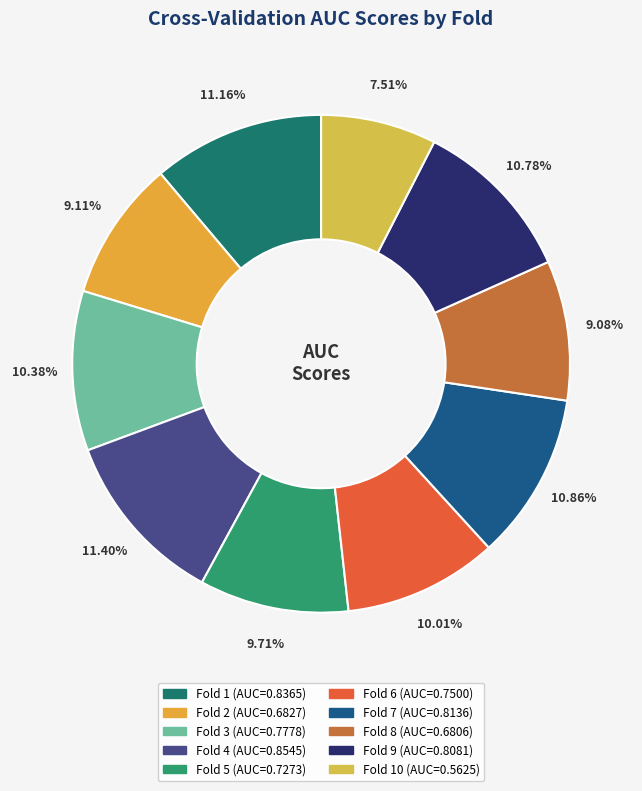

What is the largest slice in the pie chart?

Fold 4